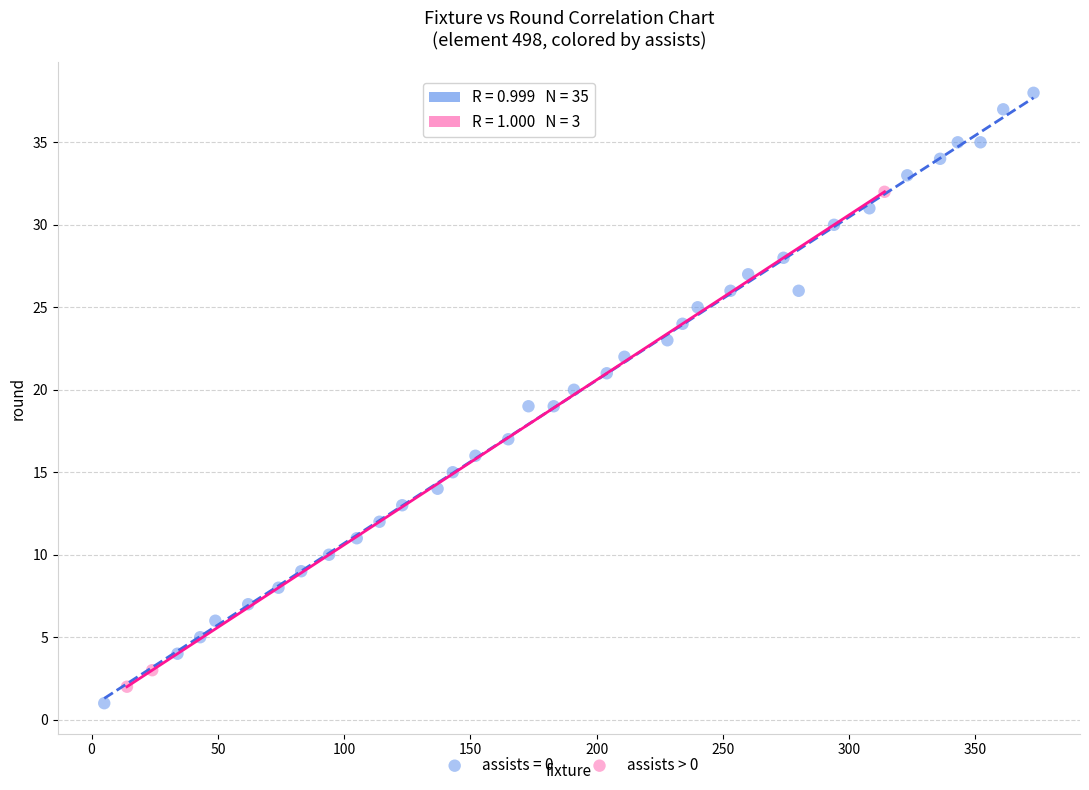

Which series has the widest spread of Y values?

assists = 0